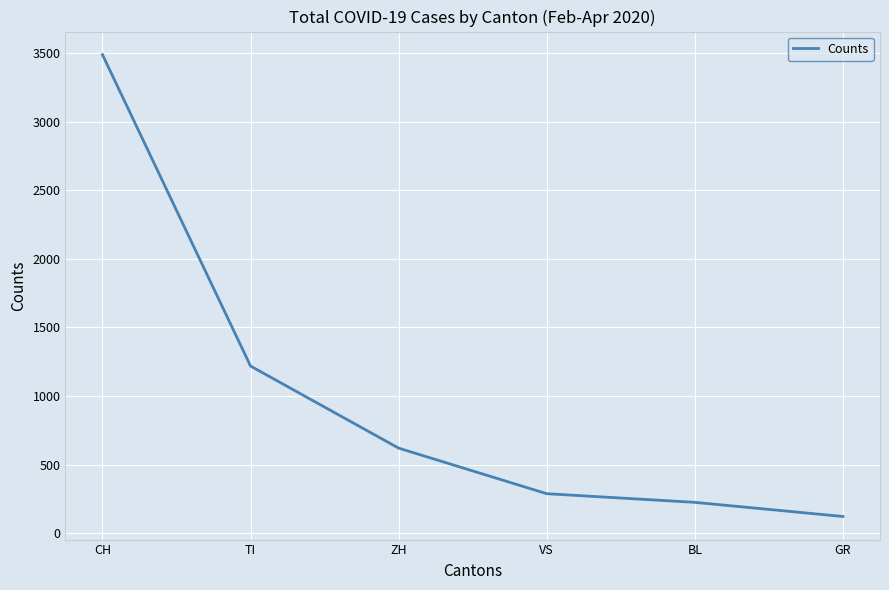

Approximately how many times larger is the value at VS compared to GR?

2.3